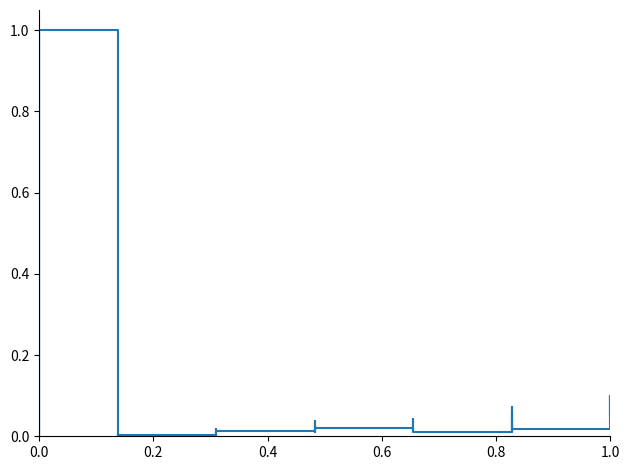

How many interior local valleys (lower than both neighbors) does the data have?

11